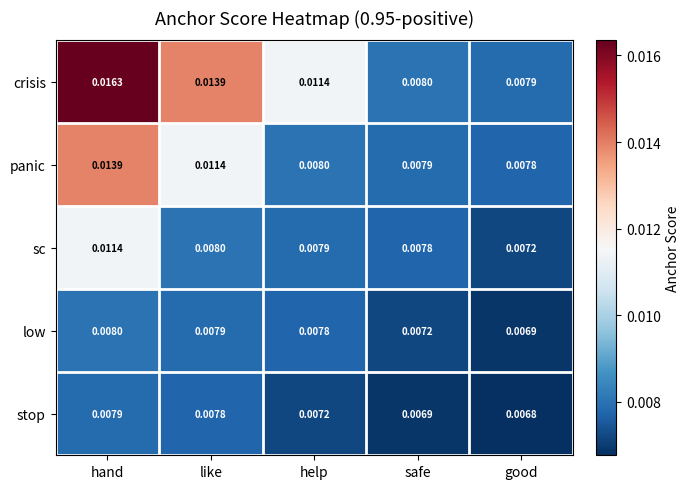

Which series changed the most between hand and safe?

crisis